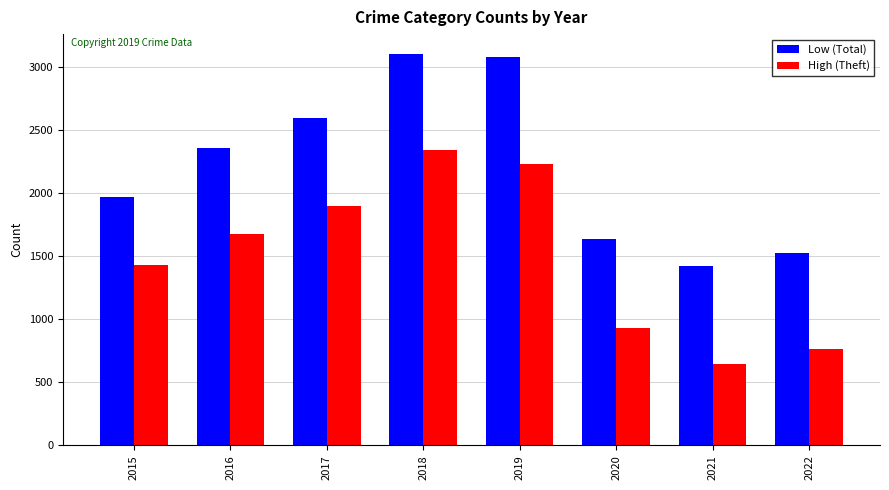

True or false: High (Theft) has a value of 1896 at 2017.

True